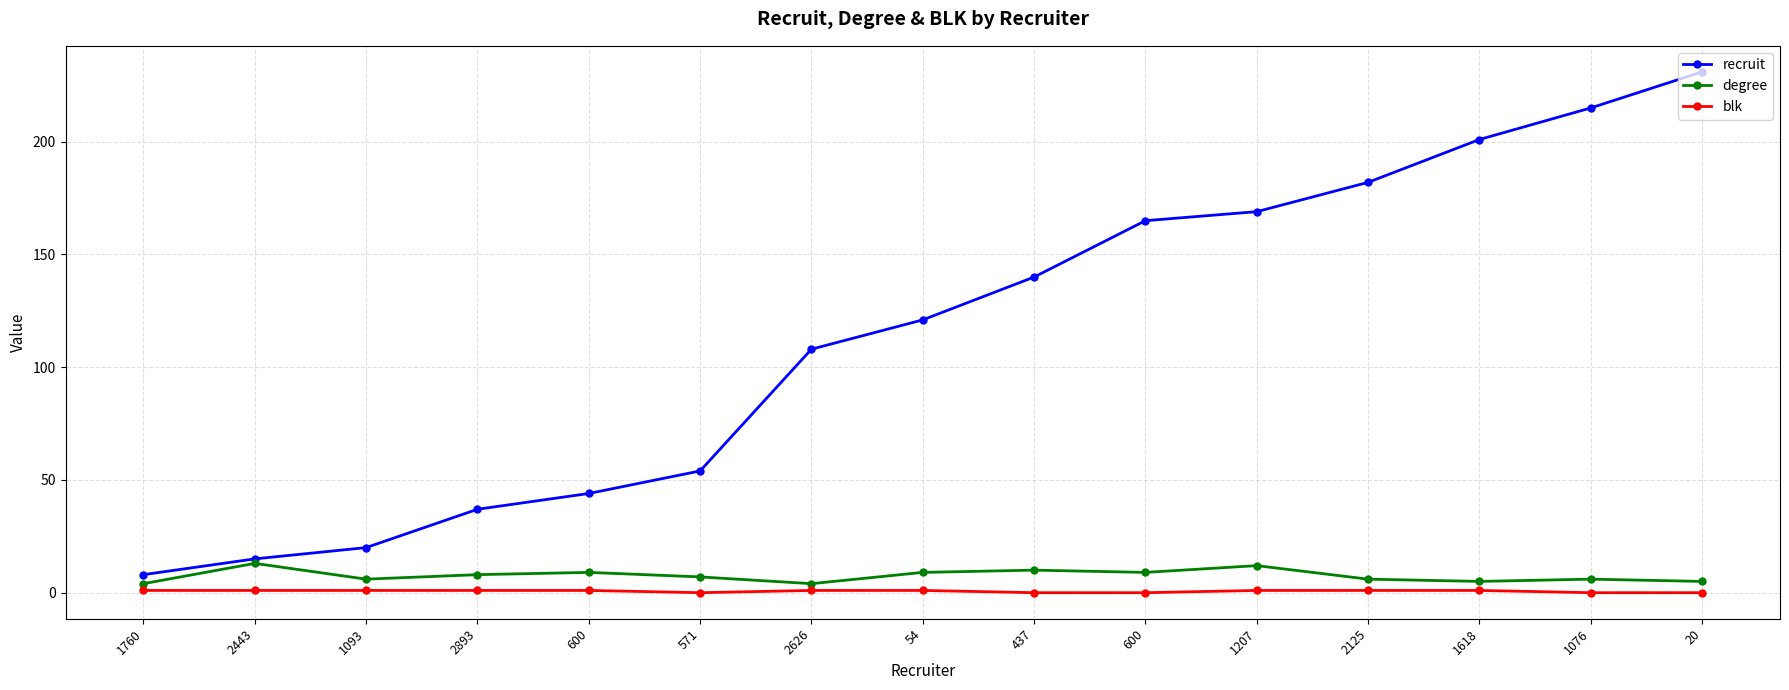

How many interior local peaks does the degree series have?

5